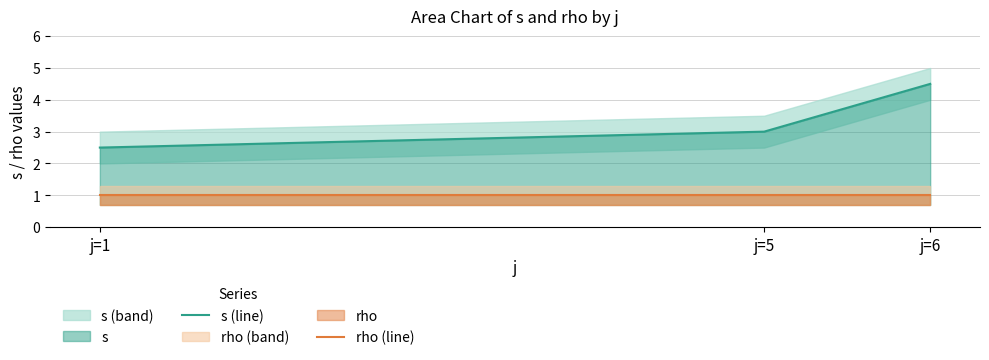

Rank the series by their average value, from lowest to highest.

rho (line), s (line)